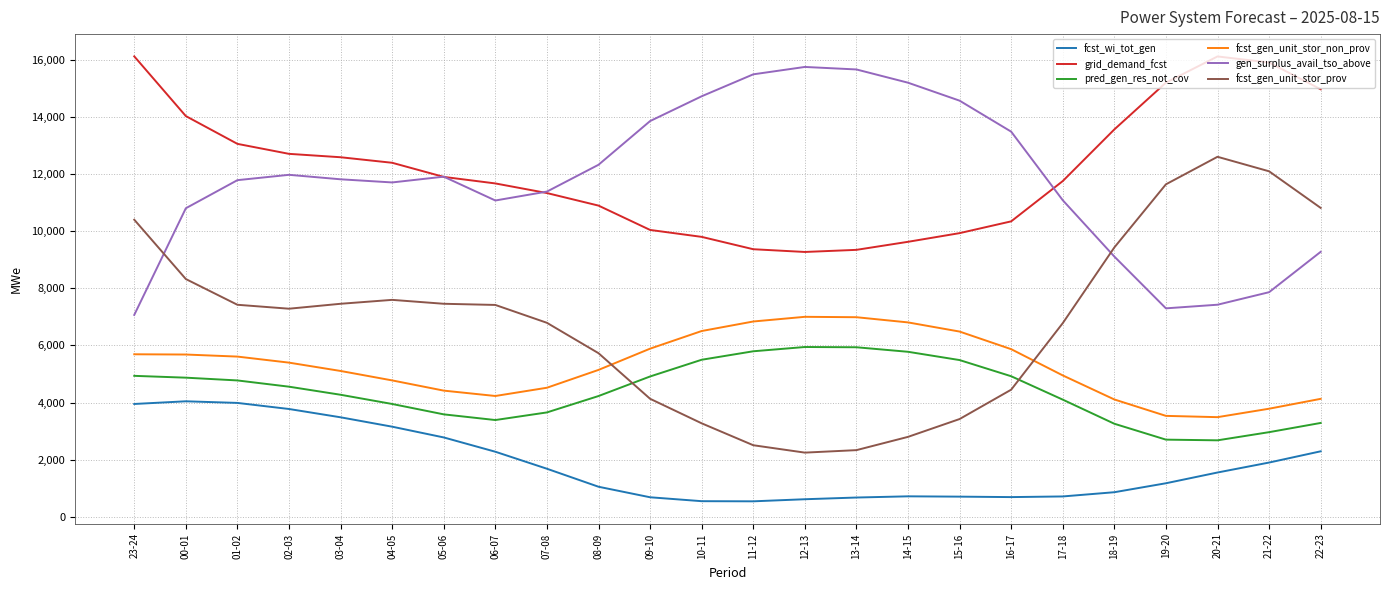

What is the sum of all fcst_gen_unit_stor_prov values?

164464